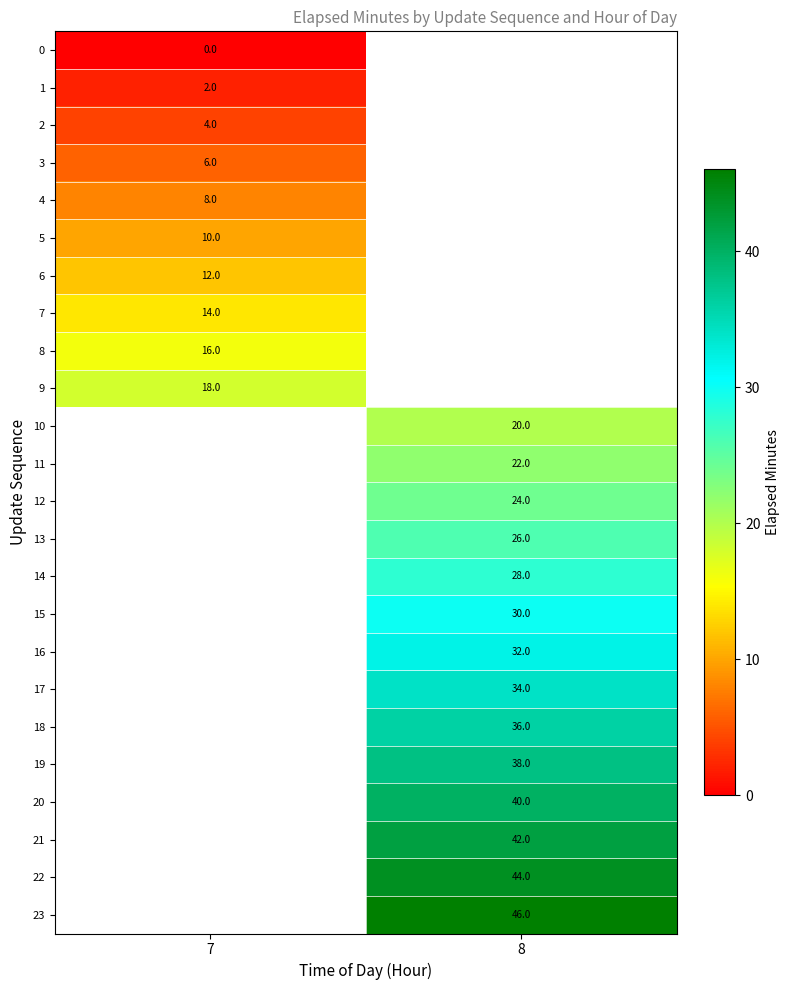

The value of 6 at 7 is 16. True or false?

False